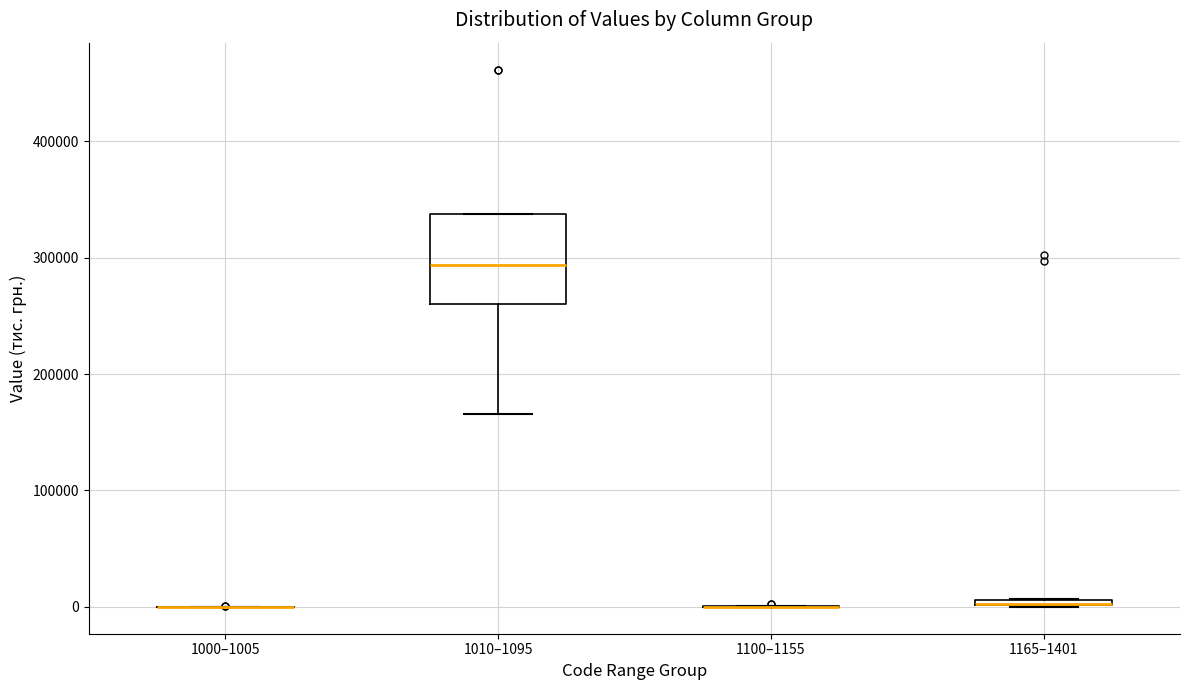

Which box is the tallest, from its lower edge to its upper edge?

1010–1095